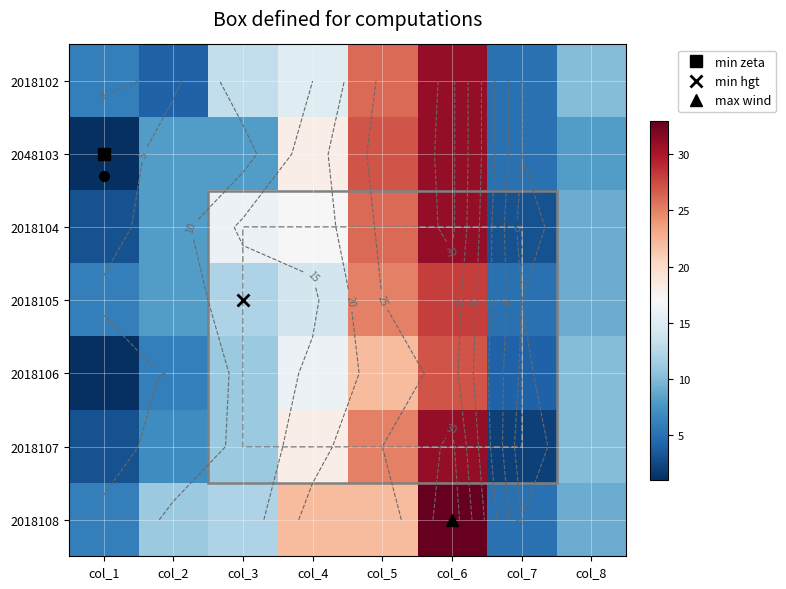

What is the difference between the maximum and minimum values in the 2018104 series?

28